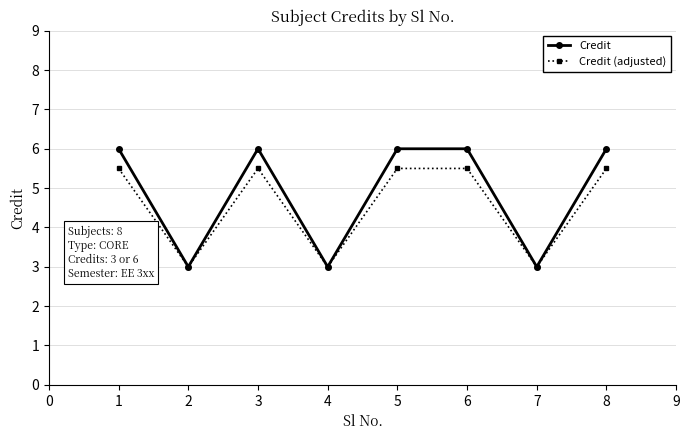

Is the value of Credit (adjusted) at 1 greater than the value of Credit at 1?

No